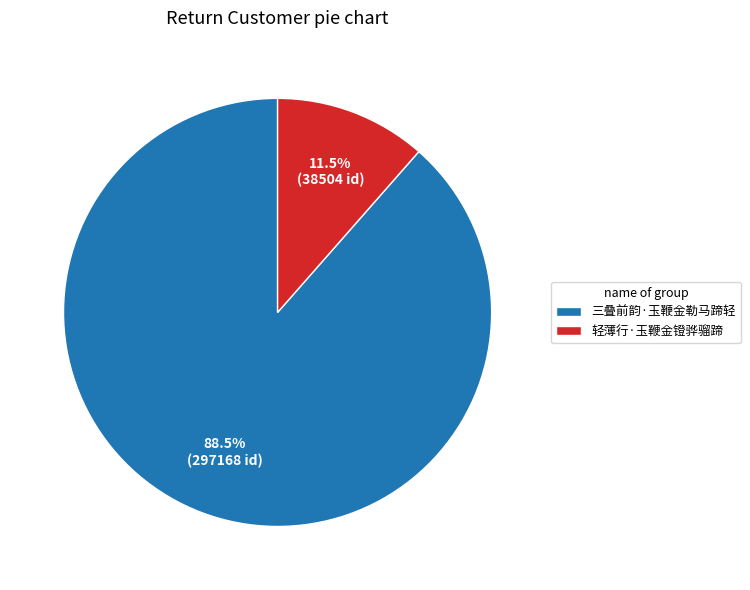

Does 轻薄行·玉鞭金镫骅骝蹄 account for over 50% of the chart?

No